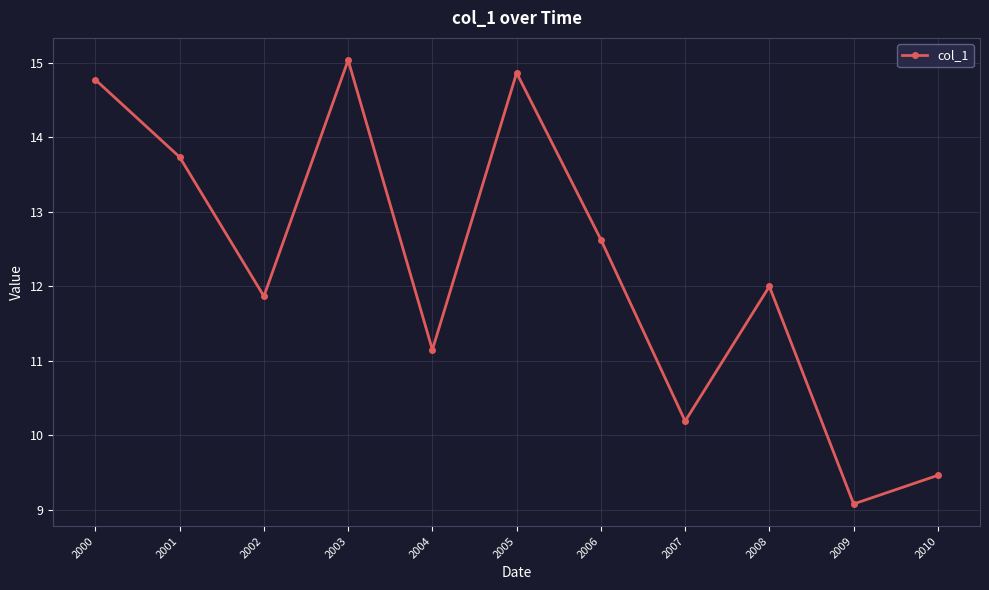

Reading right to left, extract all data points from this chart.

9.5	9.1	12.0	10.2	12.6	14.9	11.1	15.0	11.9	13.7	14.8